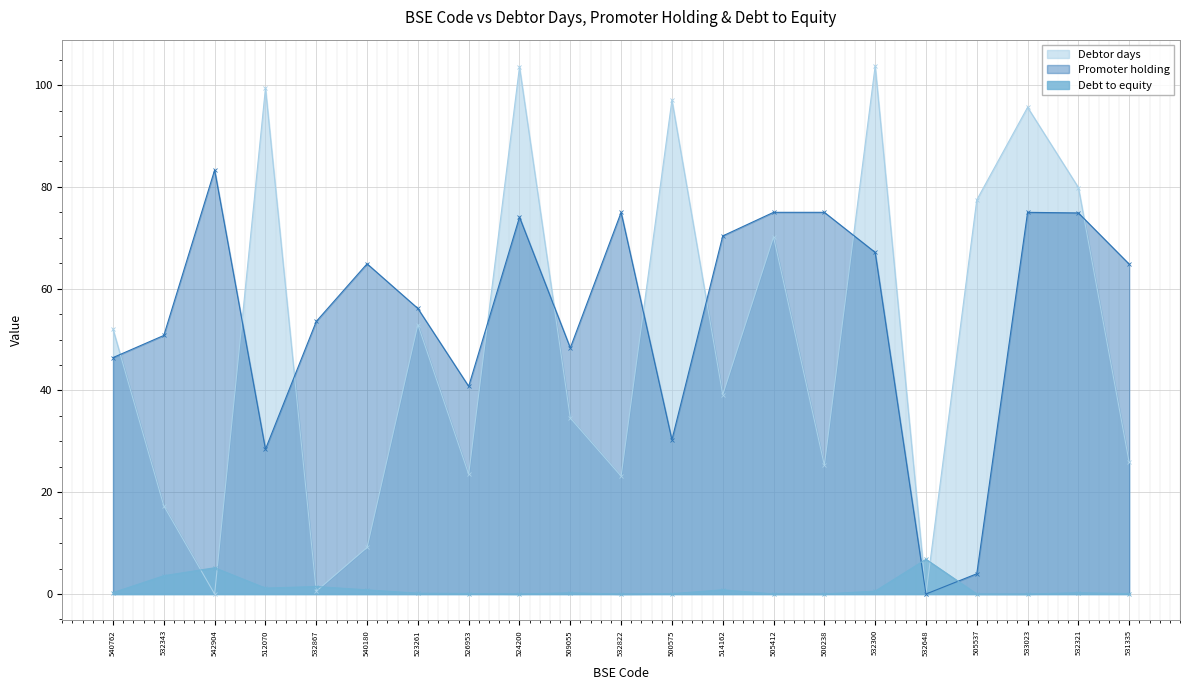

How many lines are shown in the chart?

3